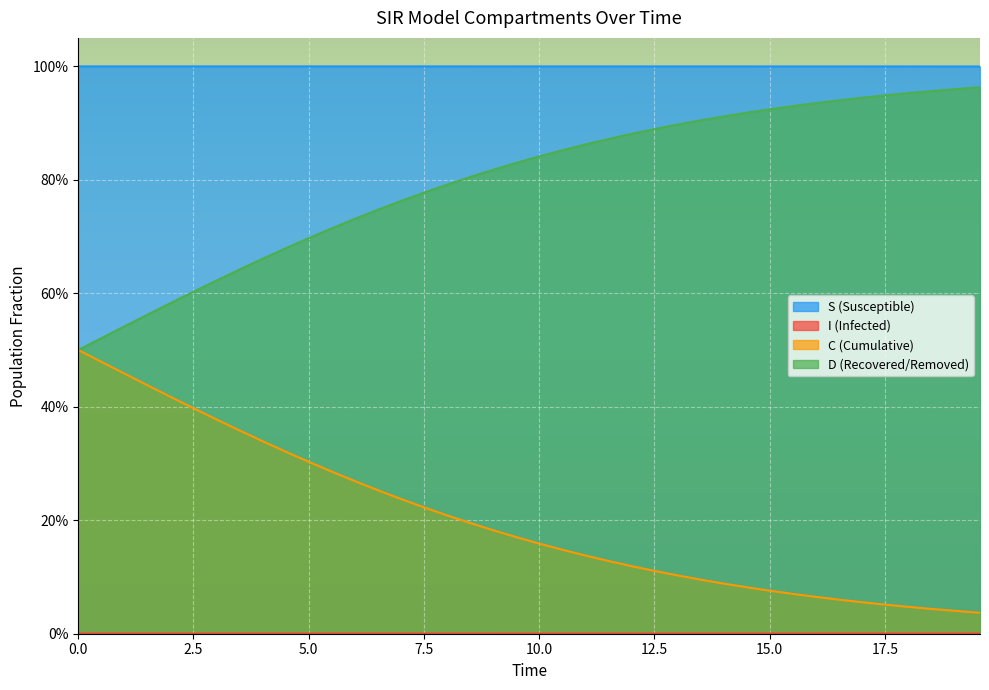

True or false: I and D cross at least once.

False